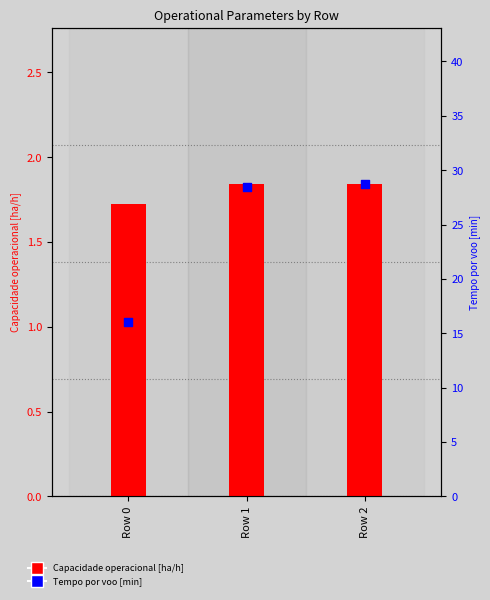

What is the total value across all series at Row 1?

30.3